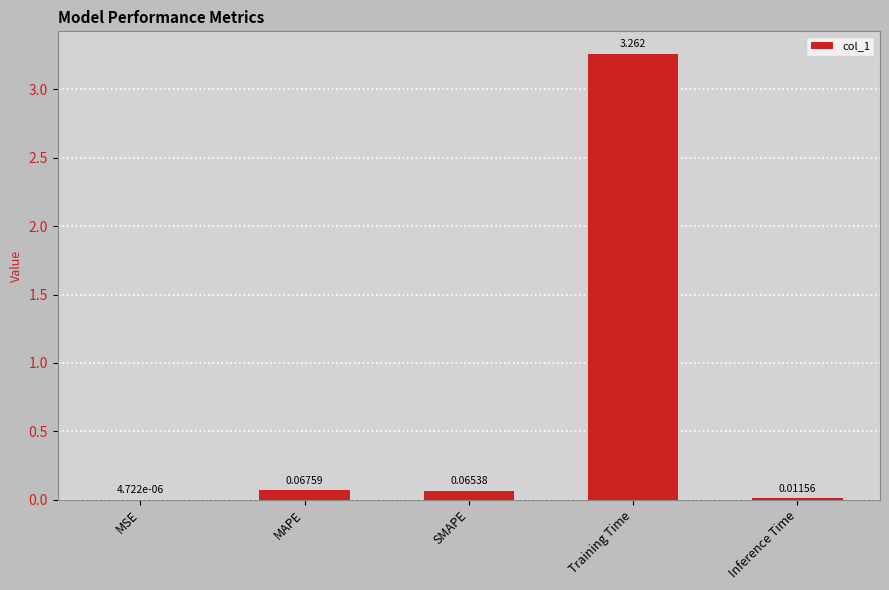

Which label corresponds to the largest value in the chart?

Training Time